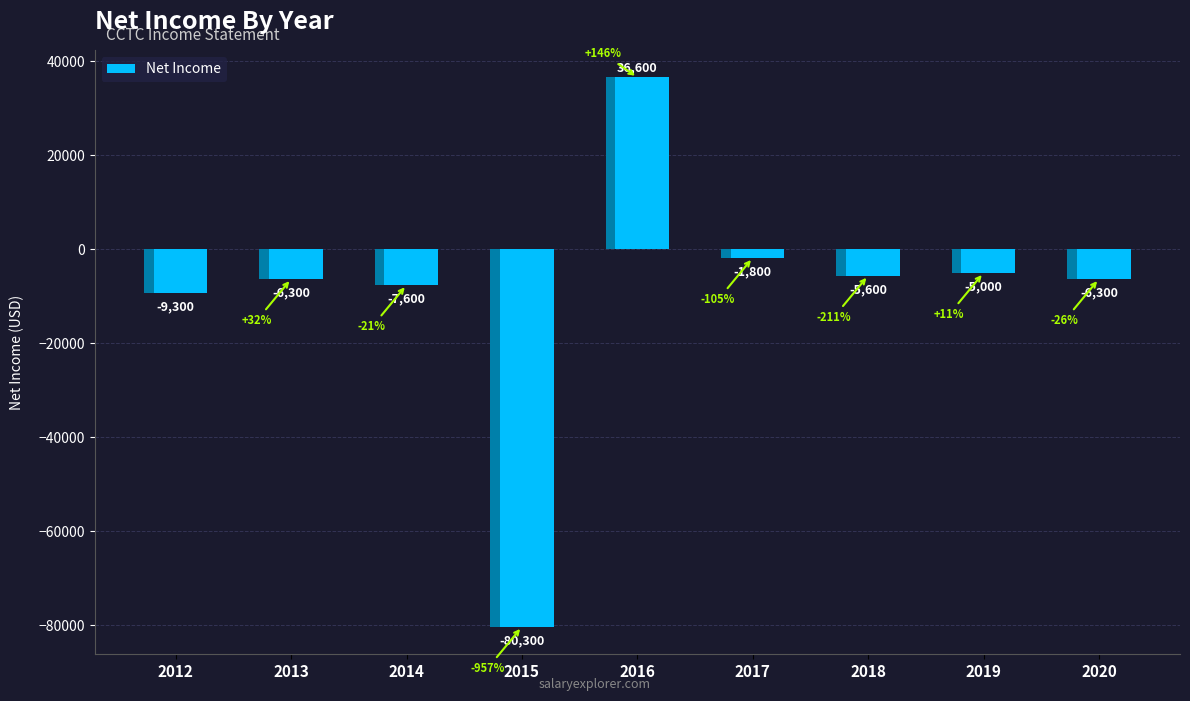

Which label corresponds to the smallest value in the chart?

2015